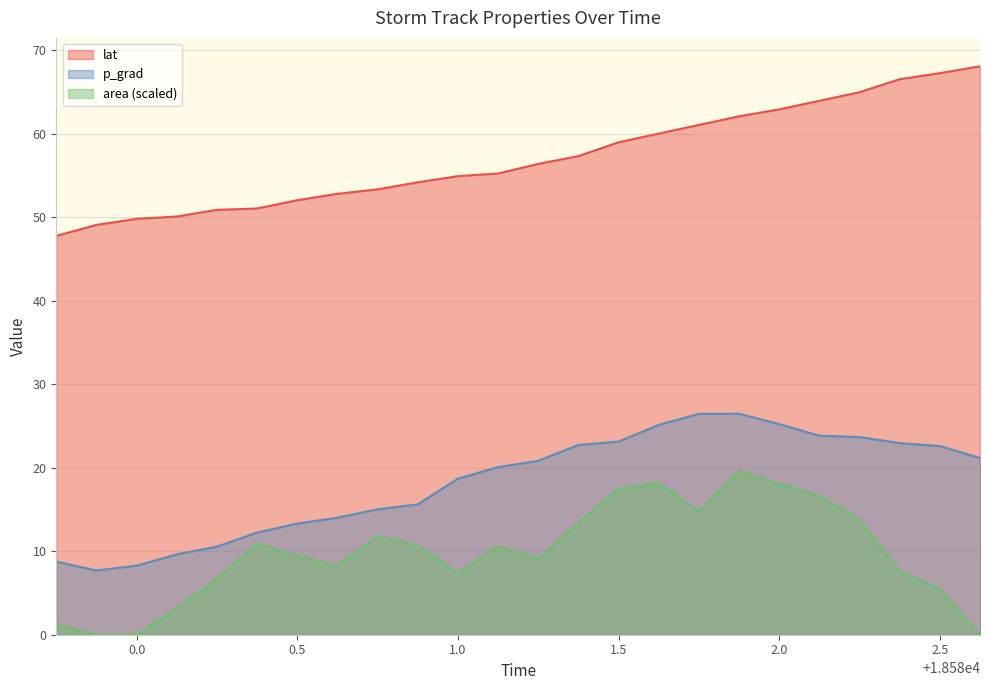

At which category is the sum across all series the highest?

18581.875